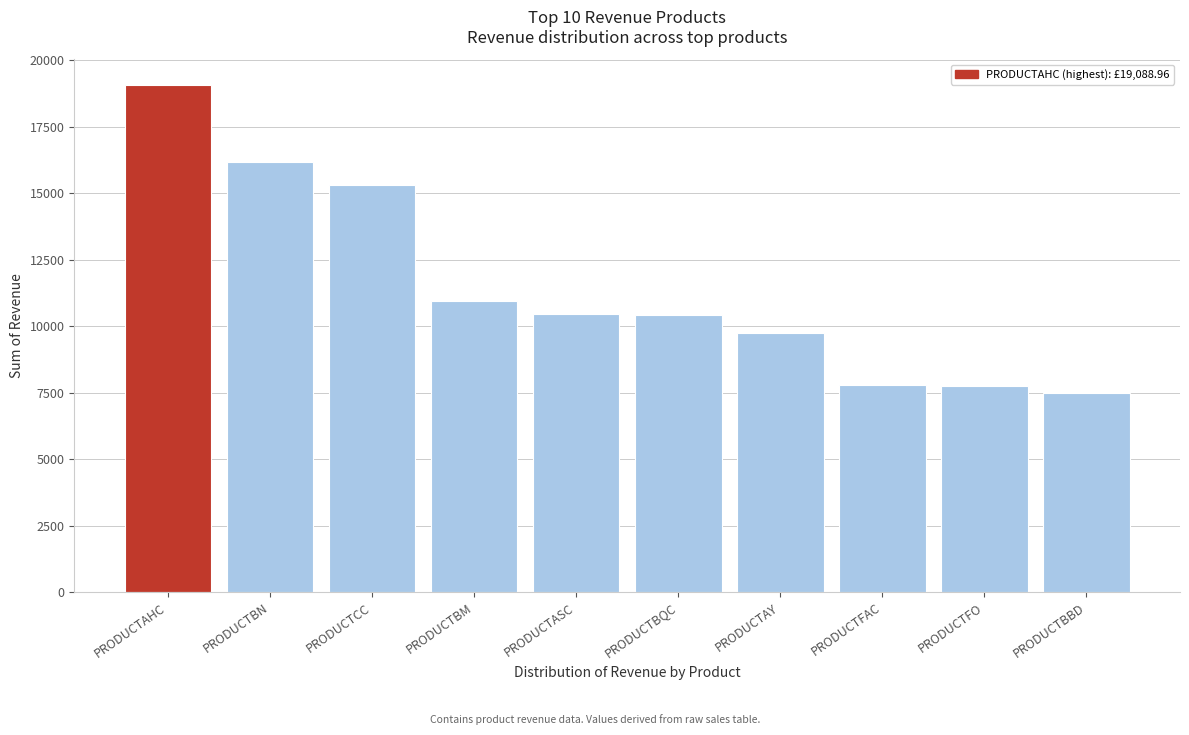

What is the label of the 1st bar from the right?

PRODUCTBBD